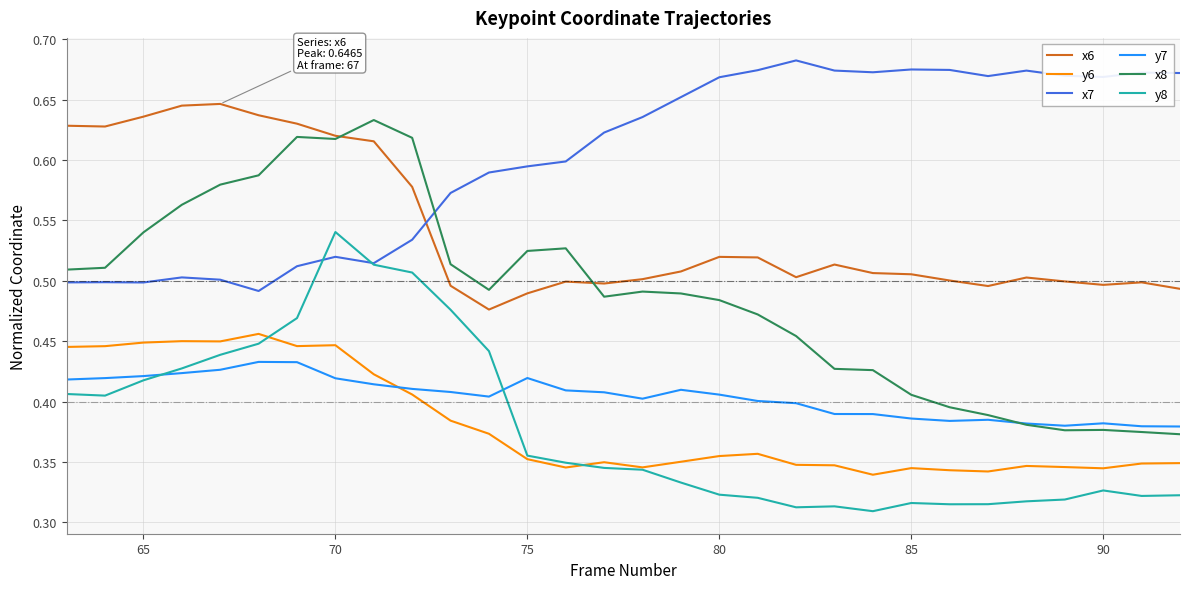

Which series has the largest total across all categories?

x7